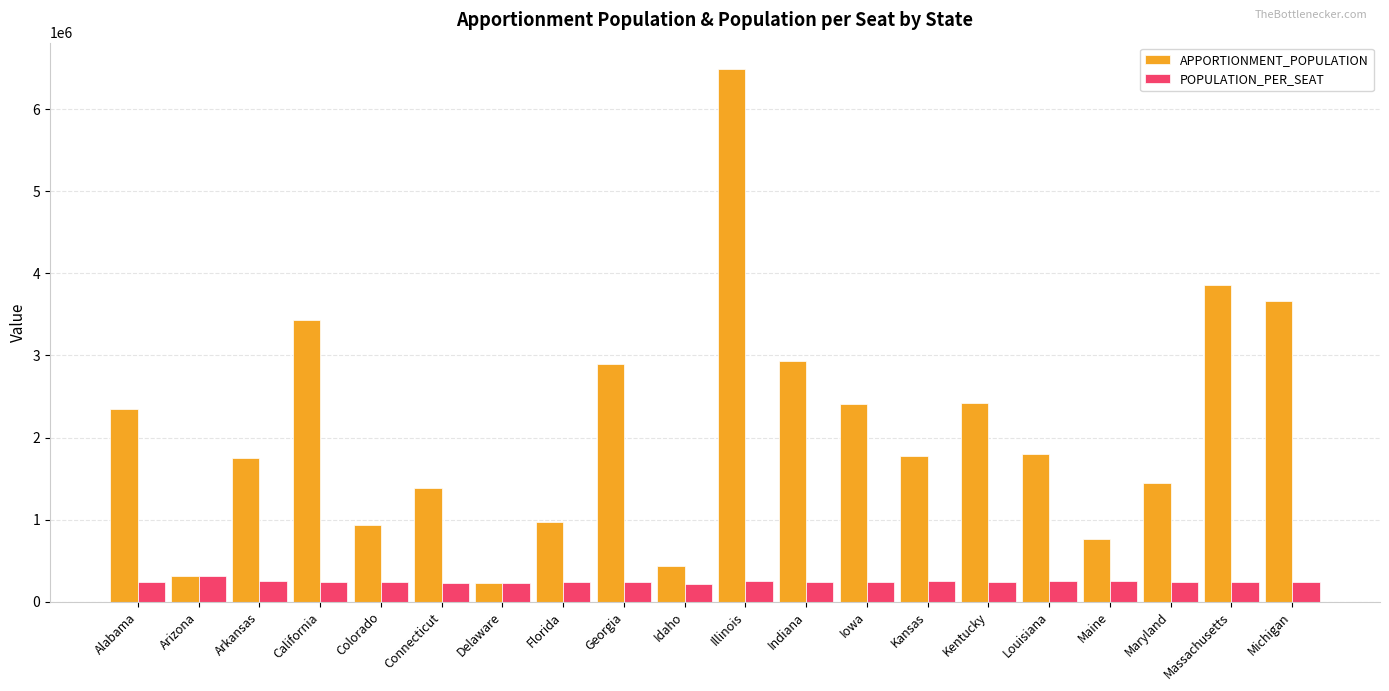

List the series in order of their peak value, lowest first.

POPULATION_PER_SEAT, APPORTIONMENT_POPULATION